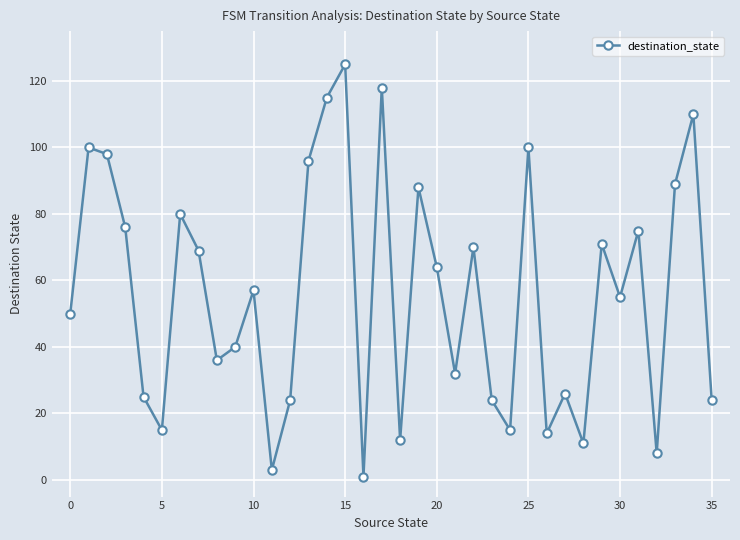

What is the value of the 18th point from the left?

118